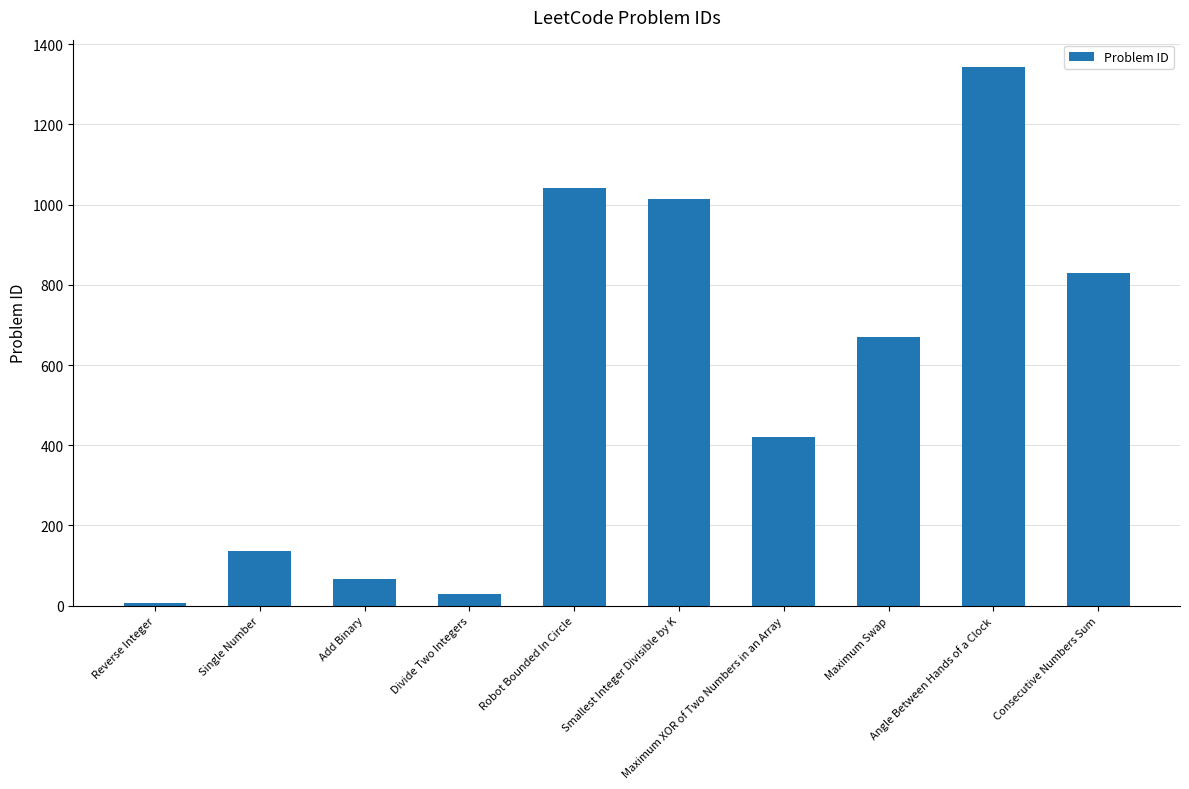

What is the sum of all values?

5559